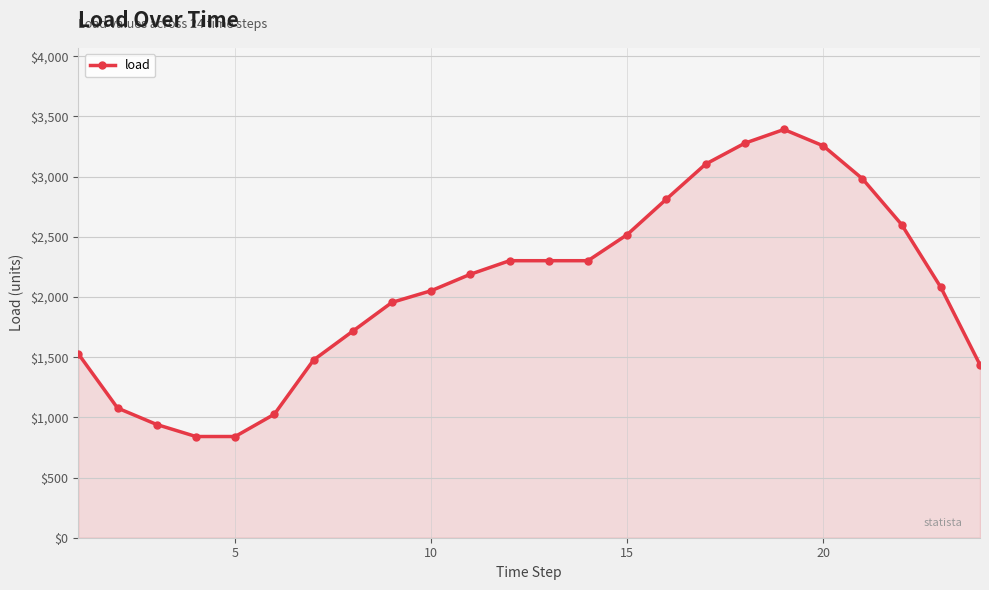

How many lines are shown in the chart?

1